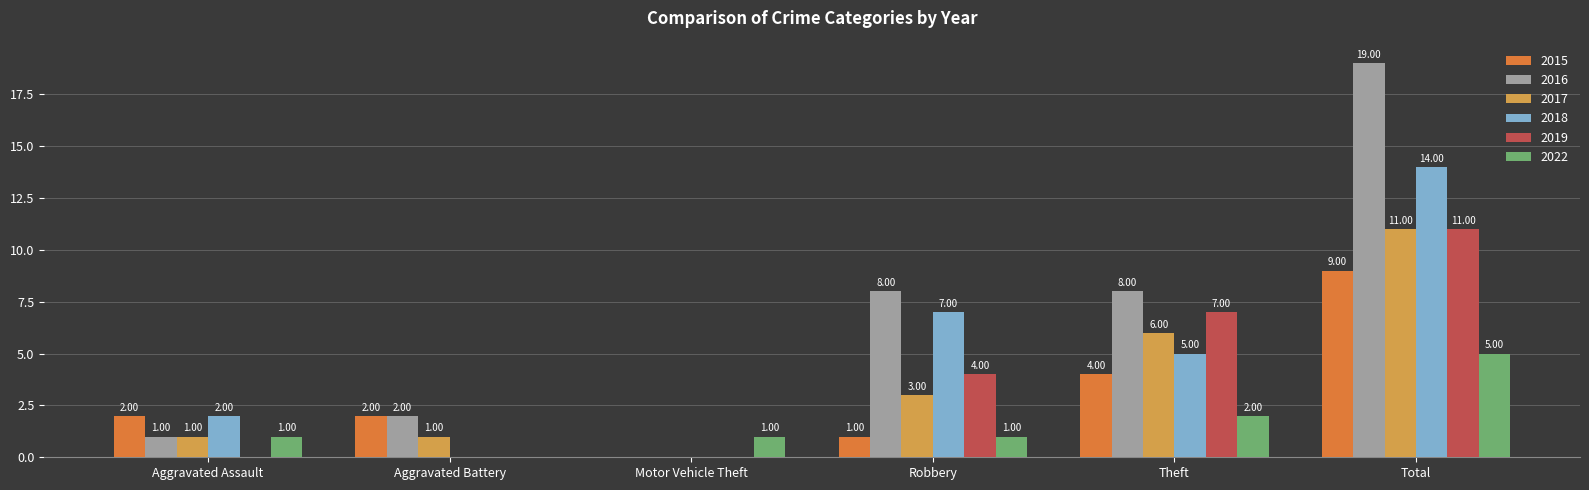

What is the approximate value of 2016 at Total?

19